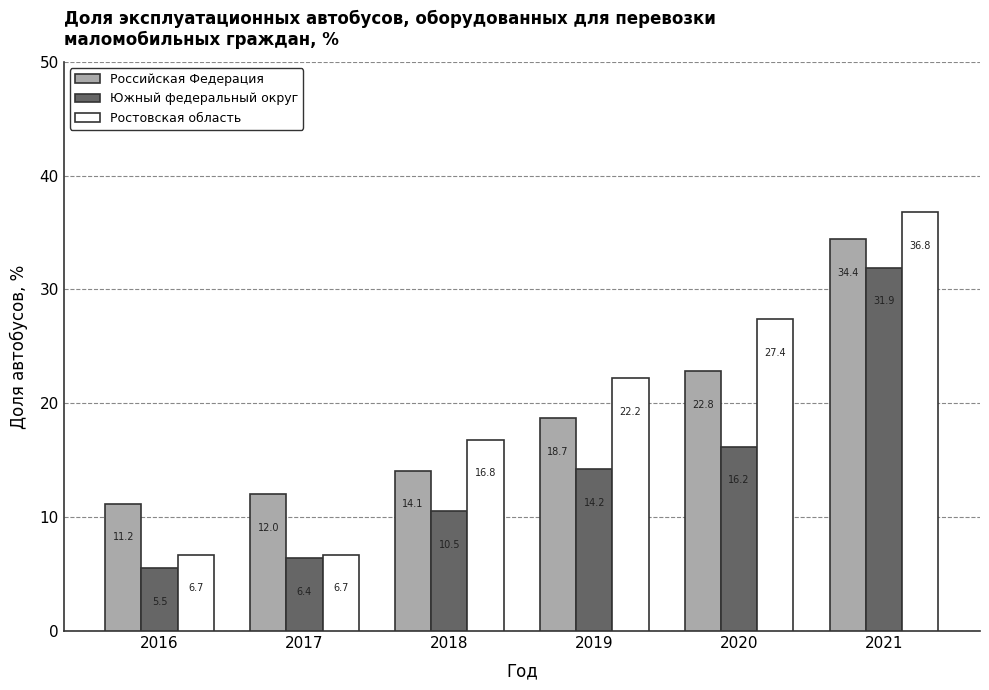

How many values in the Российская Федерация series are below 18?

3